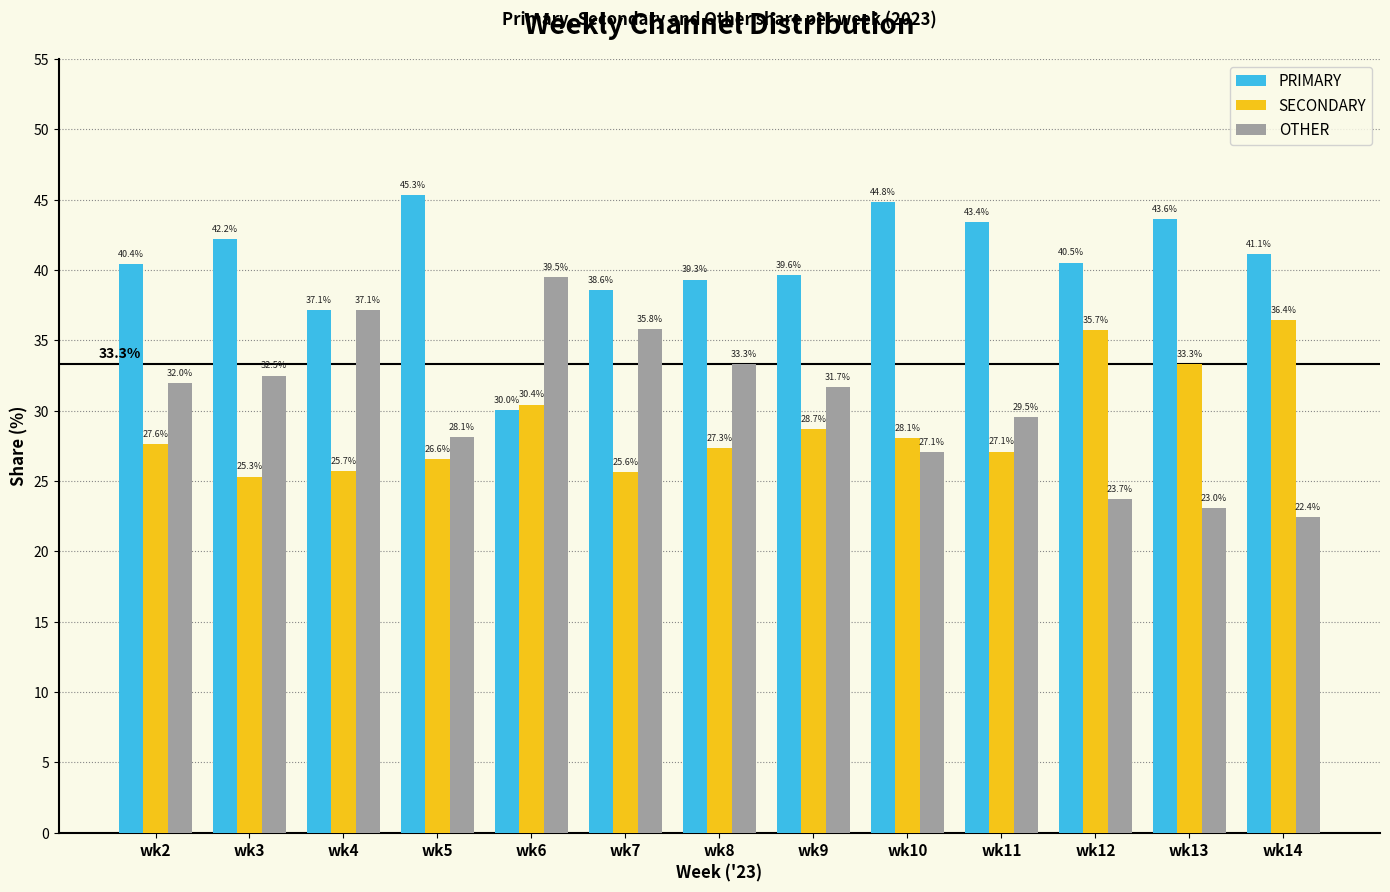

Which series has the widest spread of values?

OTHER